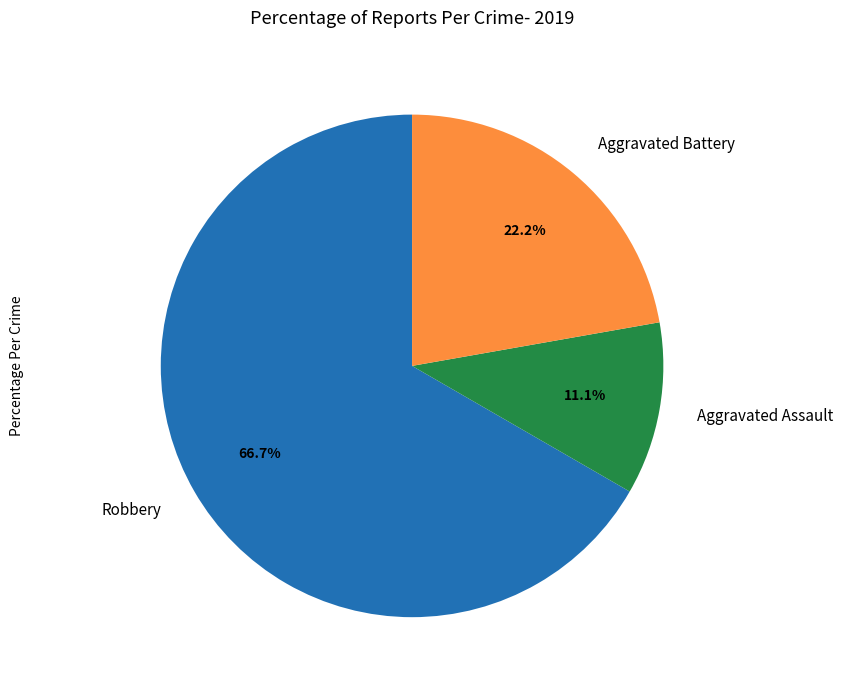

True or false: Aggravated Battery accounts for 9% of the total.

False